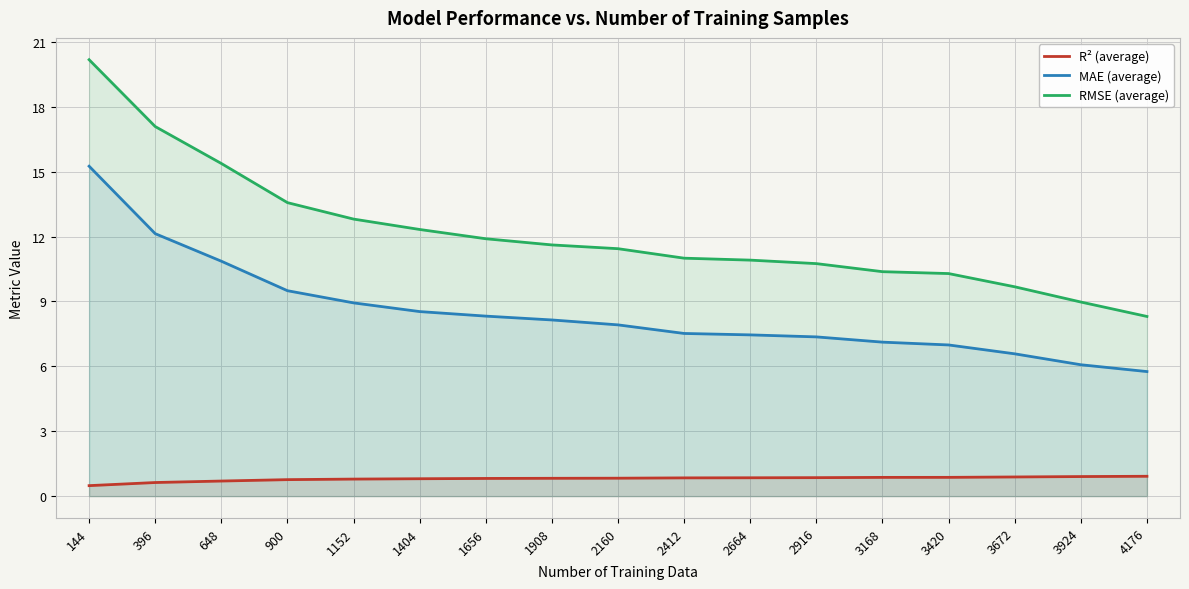

Is the value of MAE (average) at 900 greater than the value of R² (average) at 3924?

Yes